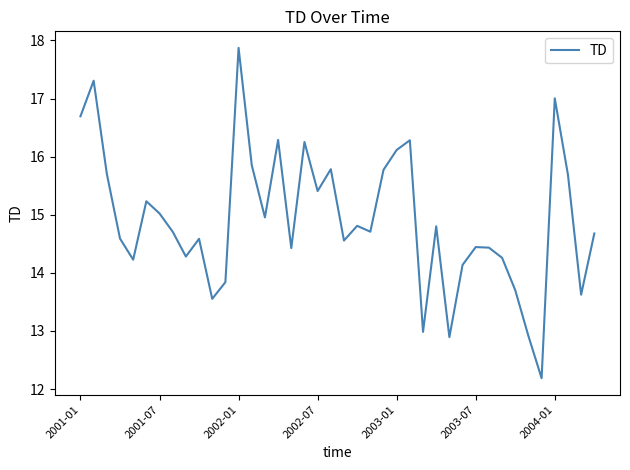

What is the difference between the maximum and minimum values?

5.7